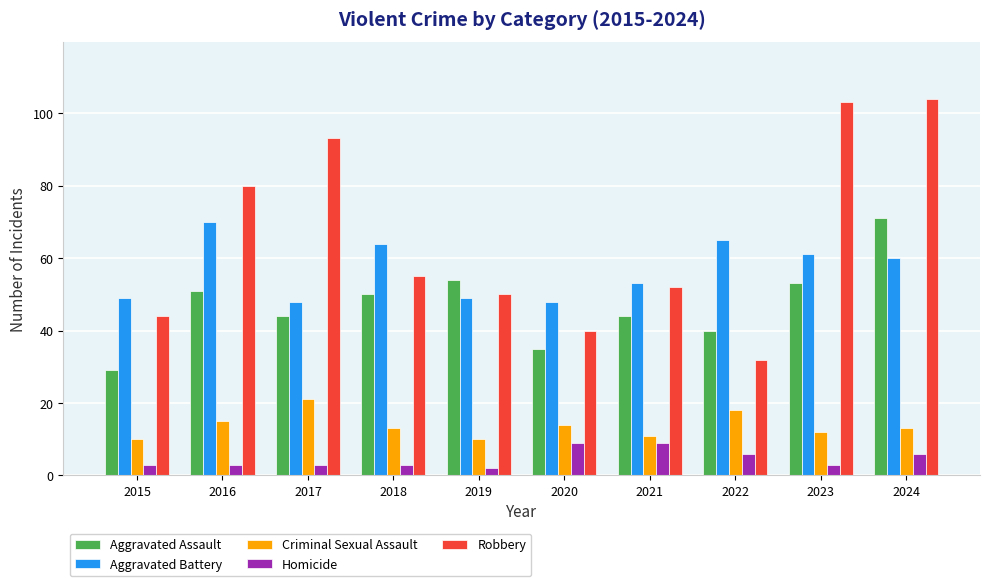

At which category is the sum across all series the highest?

2024